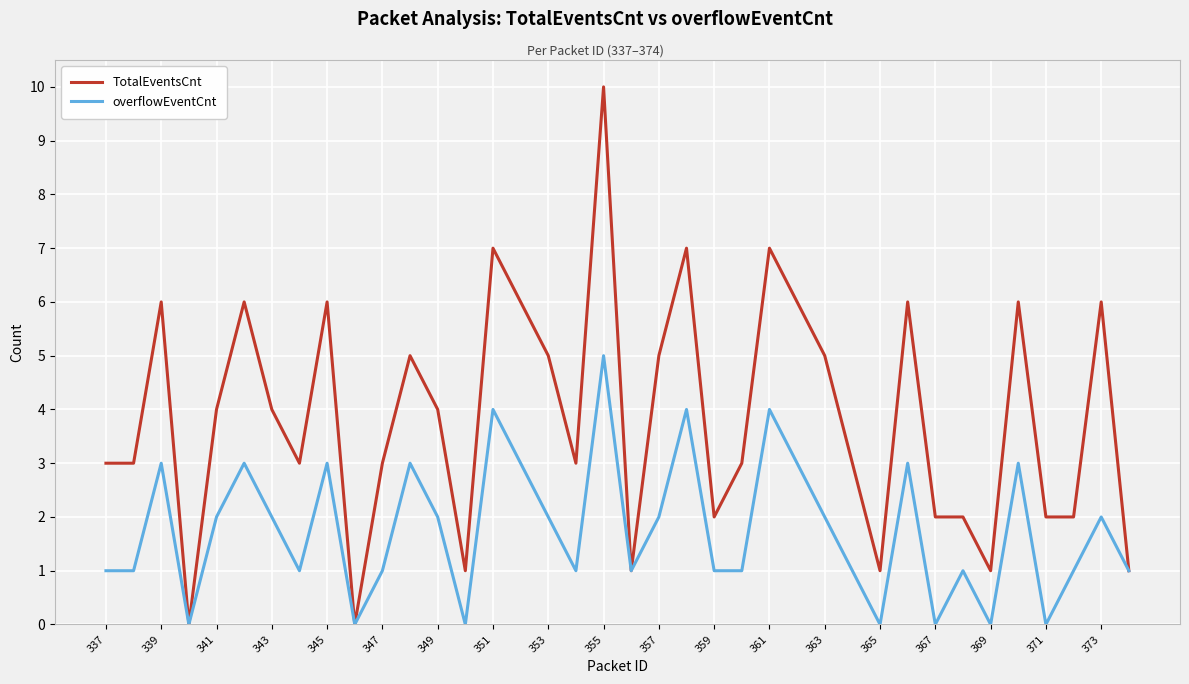

Which series has the largest range (max minus min)?

TotalEventsCnt